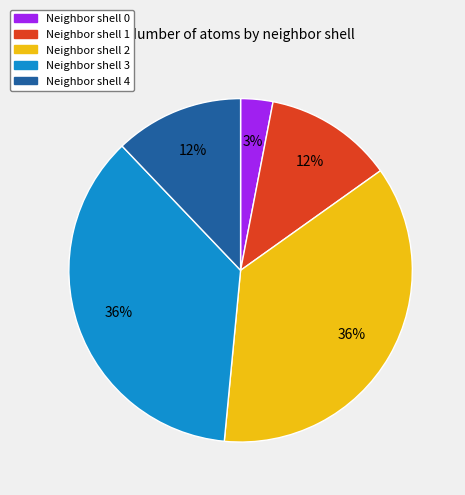

Is there a majority slice in this chart?

No